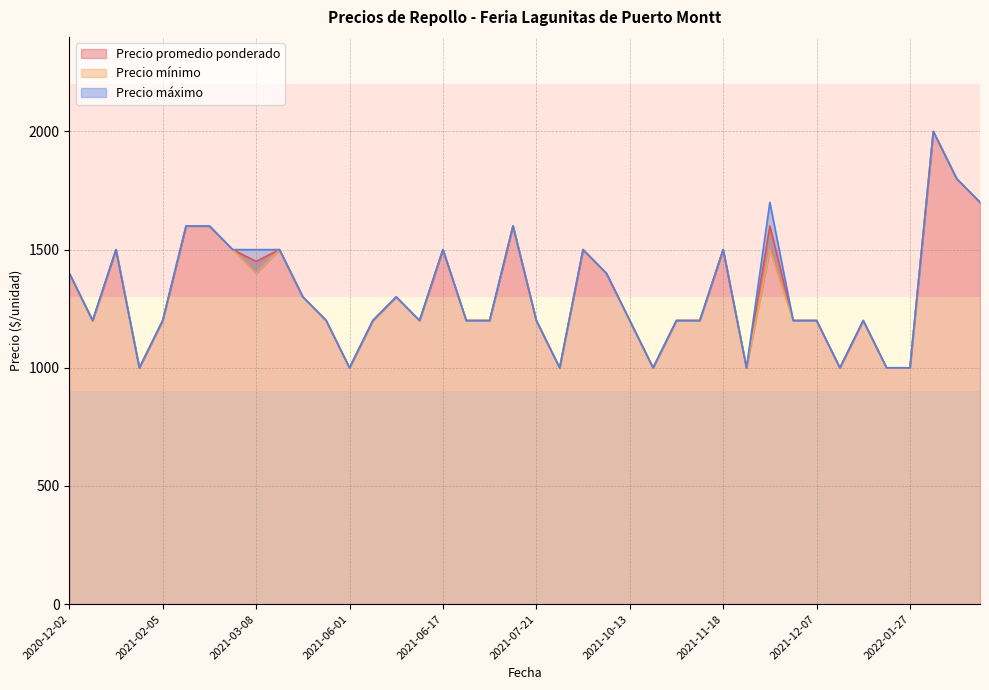

What is the difference between the maximum and minimum values in the Precio máximo series?

1000